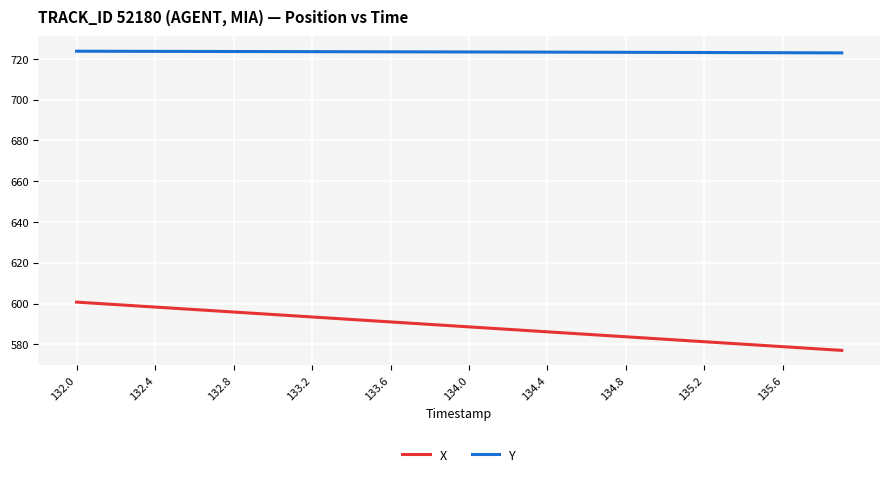

What is the minimum value for X?

577.0